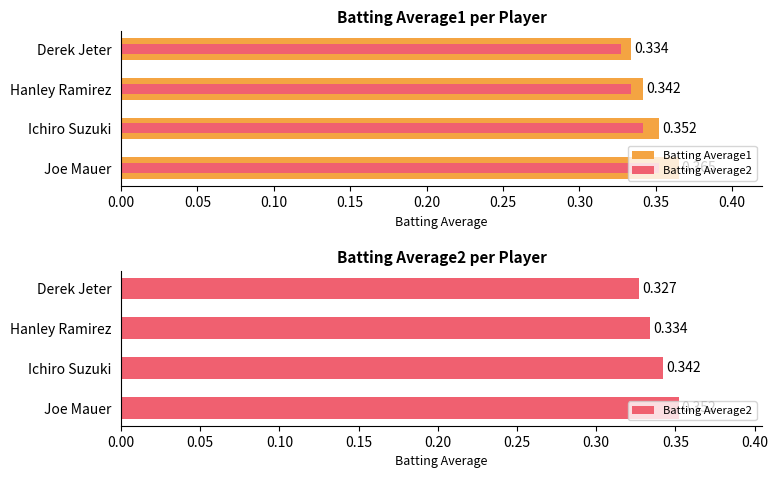

Rank the series at Ichiro Suzuki from lowest to highest value.

Batting Average2, Batting Average1